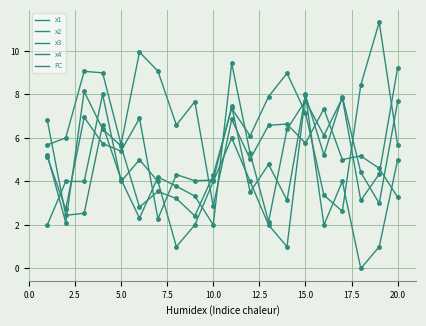

What is the value of the x3 point at the 15th from the left?

7.7